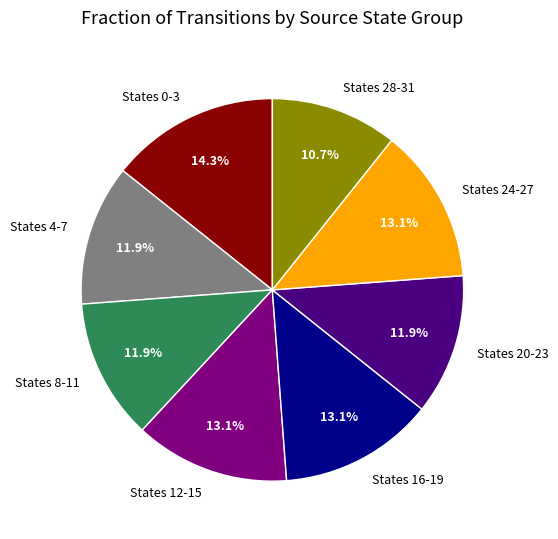

Count the number of slices in the pie.

8